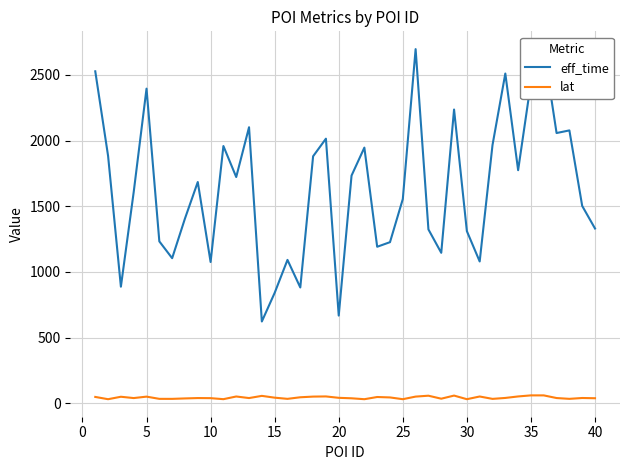

True or false: eff_time has more than 1 points higher than both neighbors.

True